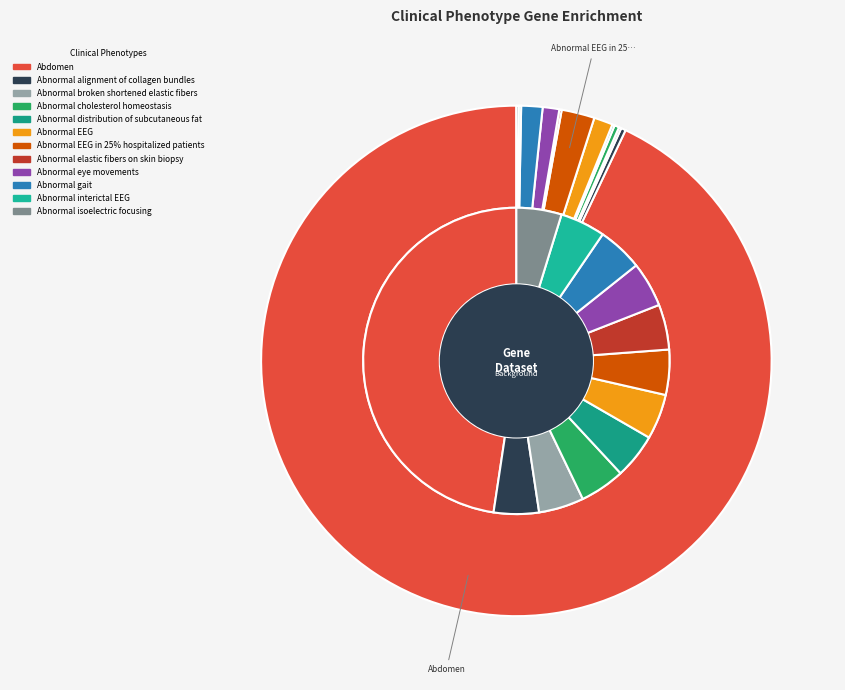

To the nearest percent, what is the difference between the largest and smallest slice percentages?

93%